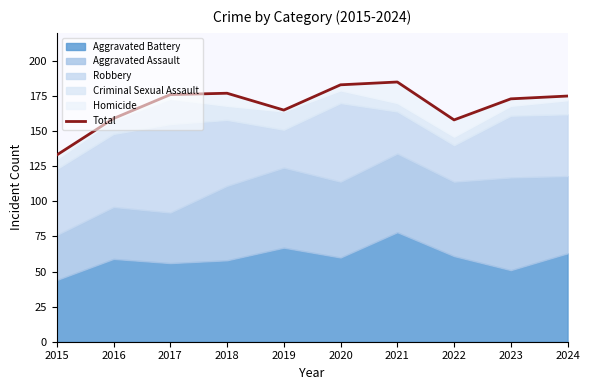

What is the difference between the second highest and second lowest values?

25